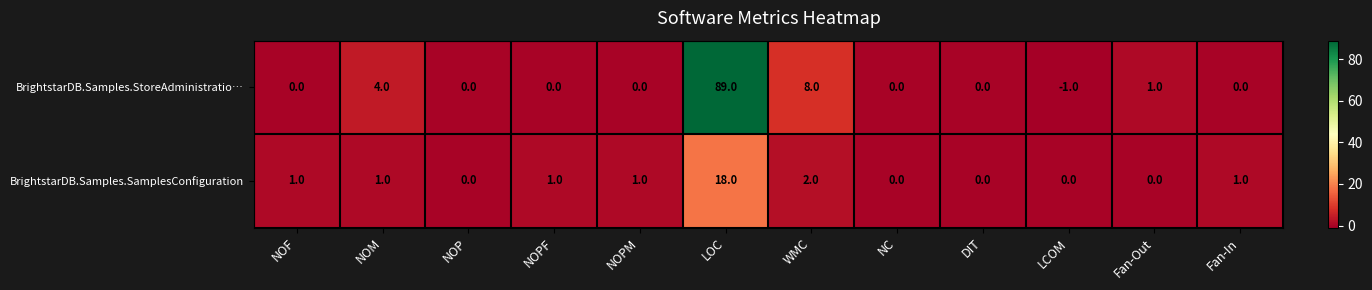

Rank the series by their average value, from highest to lowest.

BrightstarDB.Samples.StoreAdministratio…, BrightstarDB.Samples.SamplesConfiguration